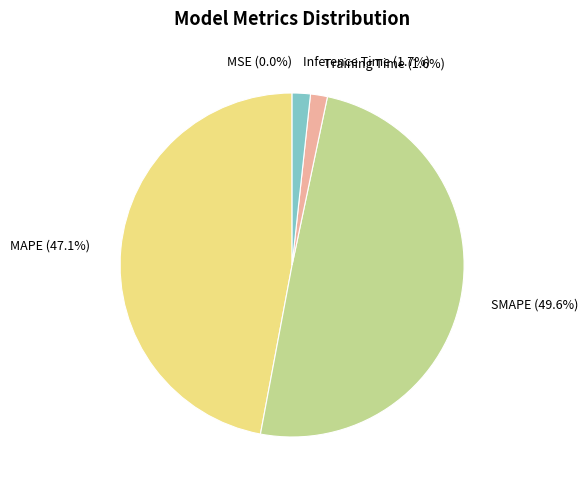

What is the total percentage of Inference Time and MAPE?

48.8%